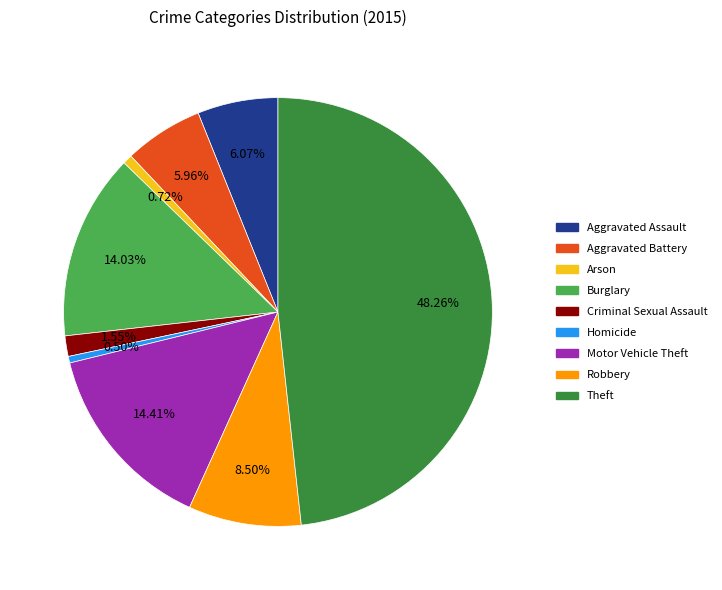

Is there a majority slice in this chart?

No